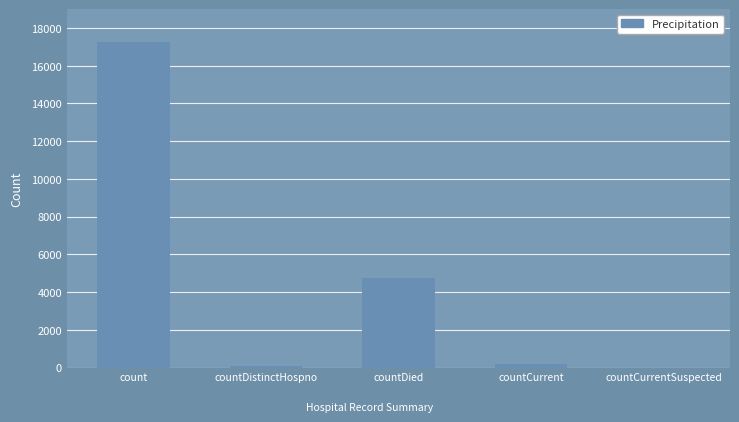

What is the change in value from count to countCurrent?

-17087